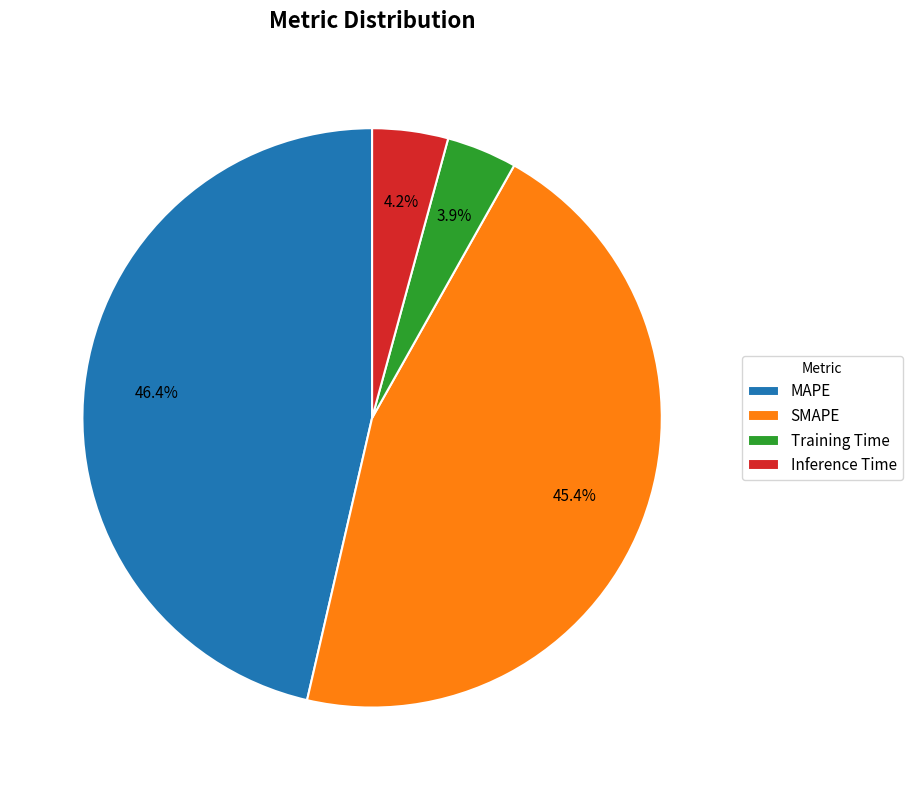

True or false: MAPE accounts for 36% of the total.

False